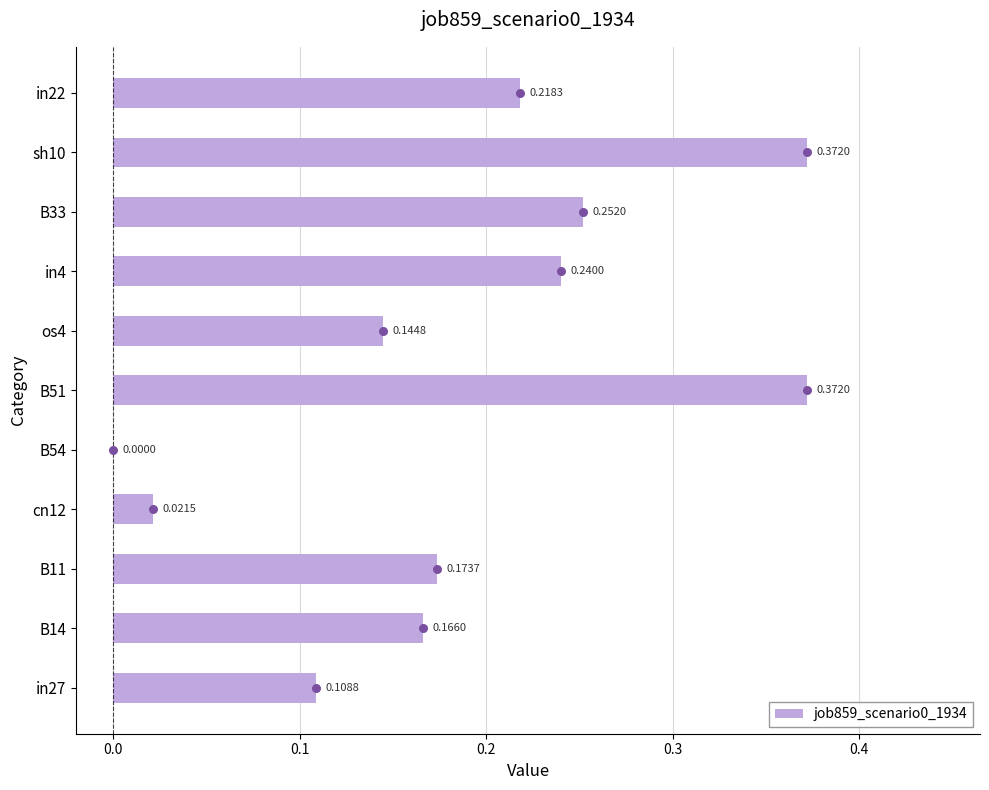

Between in4 and B11, which is larger?

in4